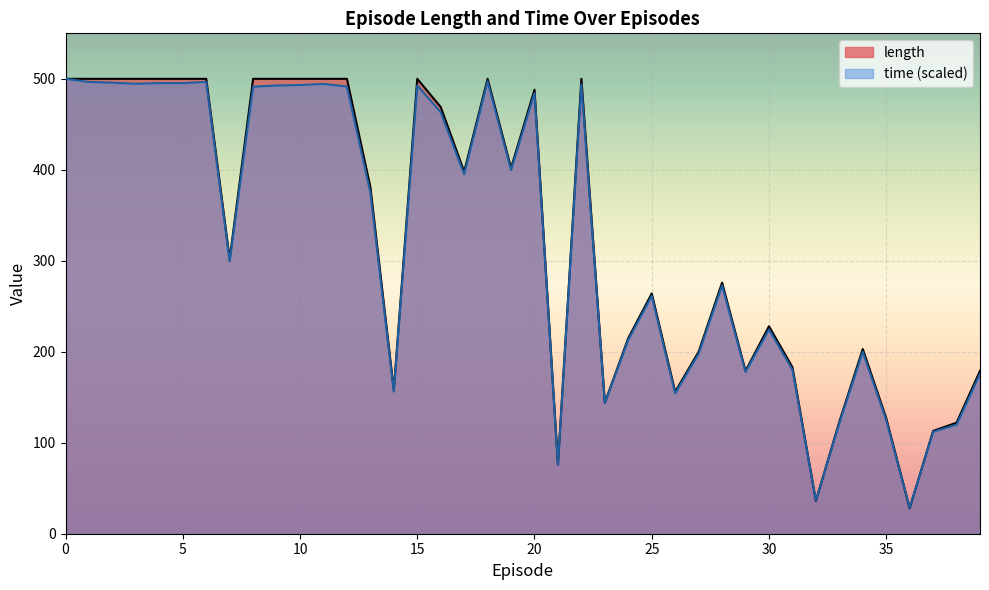

Rank the series by their maximum value, from lowest to highest.

length, time